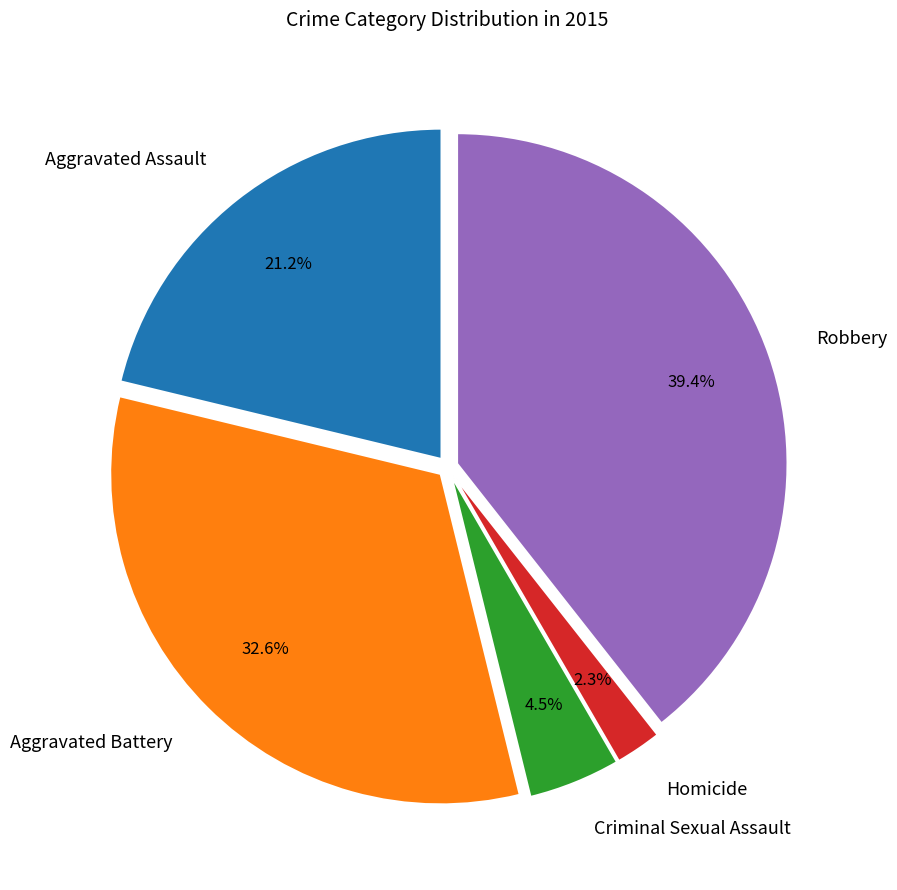

How many segments does this pie chart have?

5